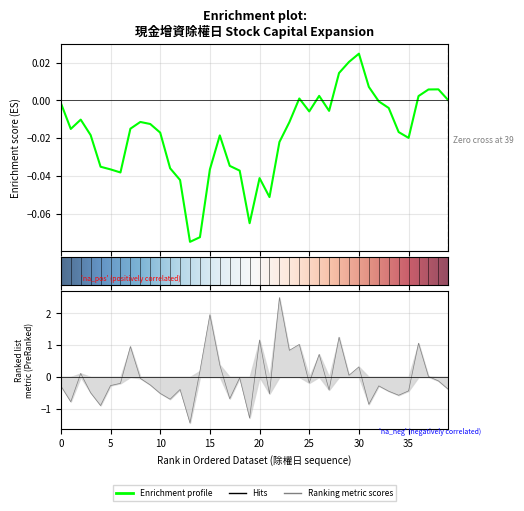

What is the value of the 2nd point from the left?

-0.8